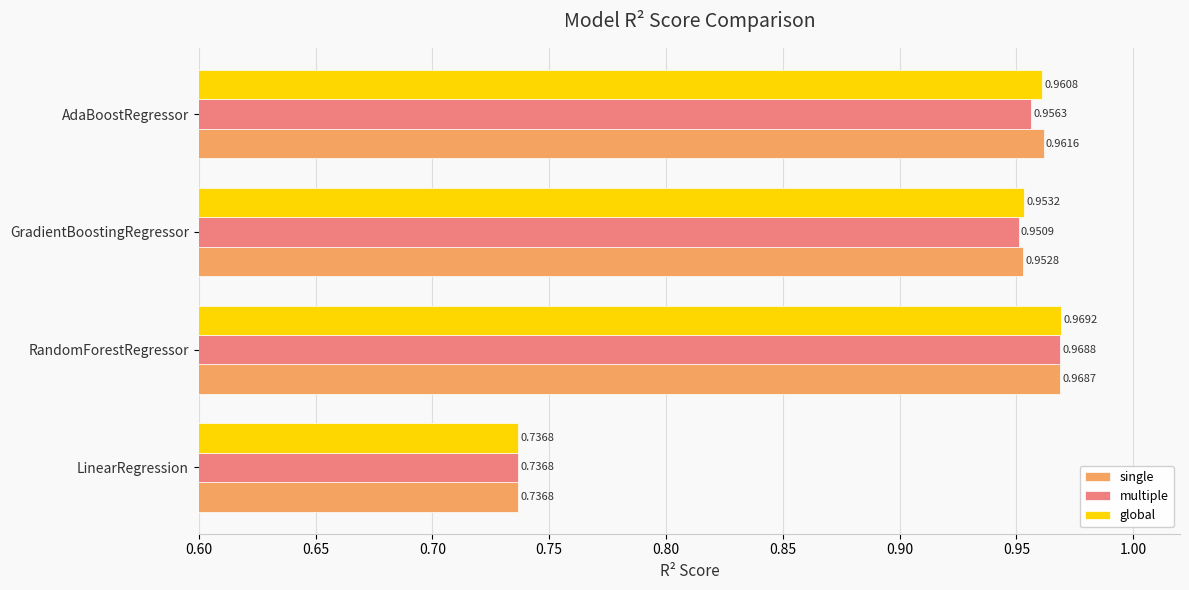

Where is global nearest to the value 0?

LinearRegression